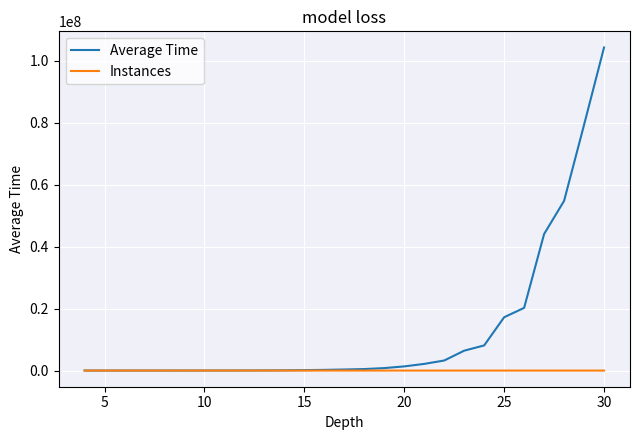

Which series has the largest total across all categories?

Average Time